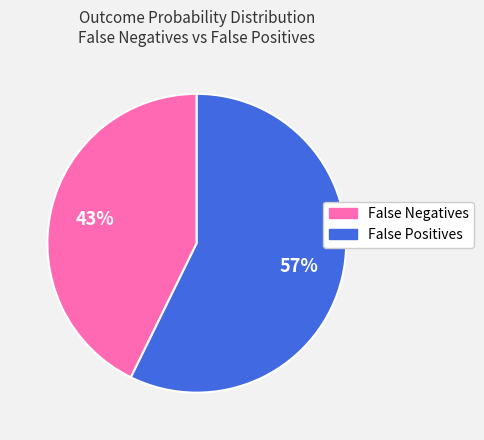

Does any single category account for the majority?

Yes